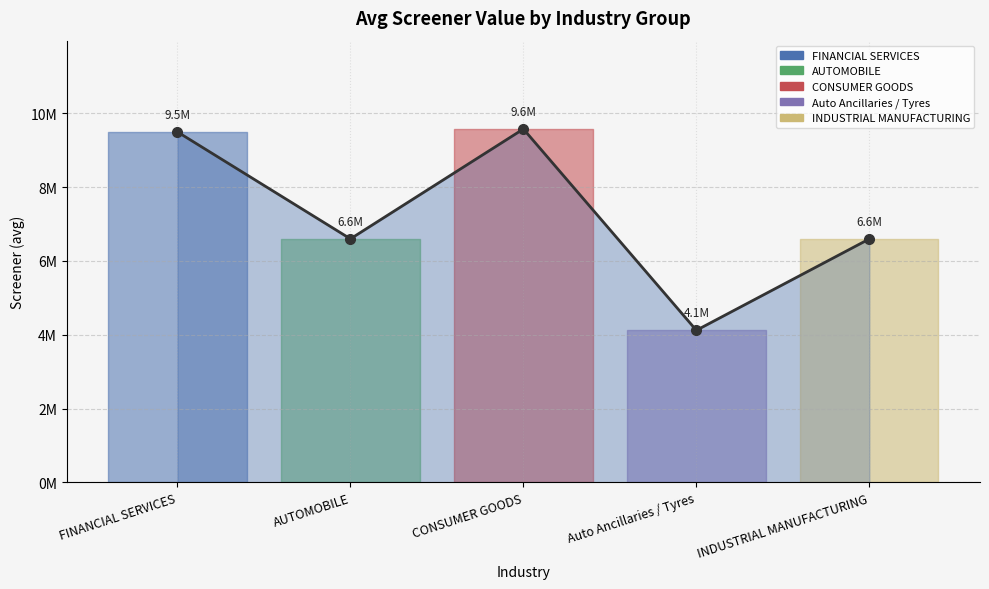

Which label corresponds to the largest value in the chart?

CONSUMER GOODS